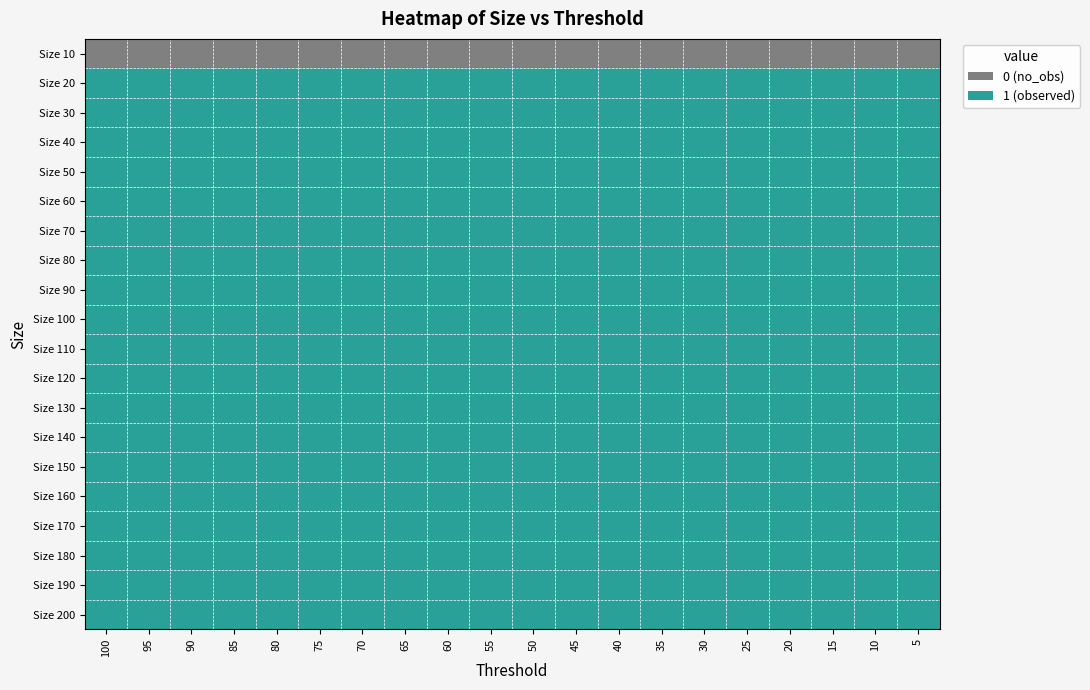

Count the number of categories in the chart.

20